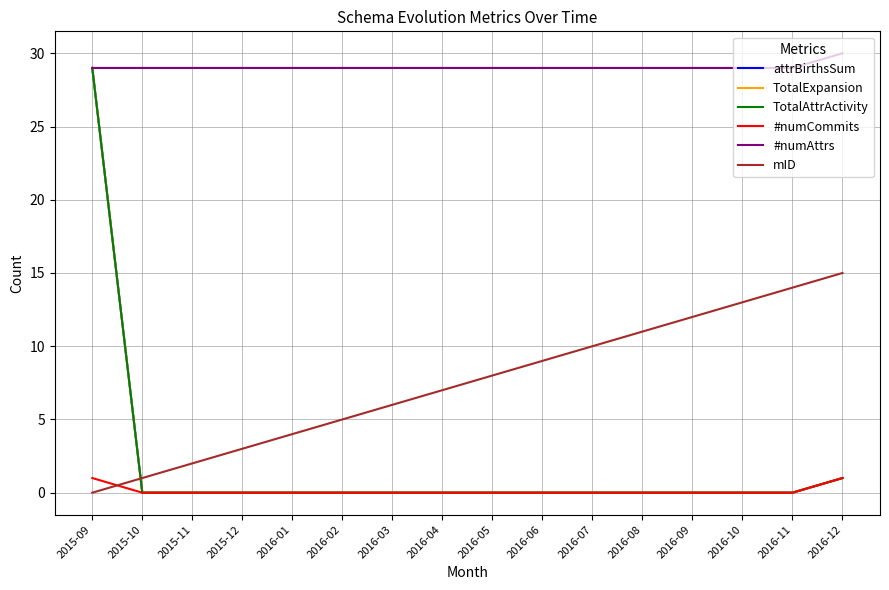

What is the average value of the #numAttrs series?

29